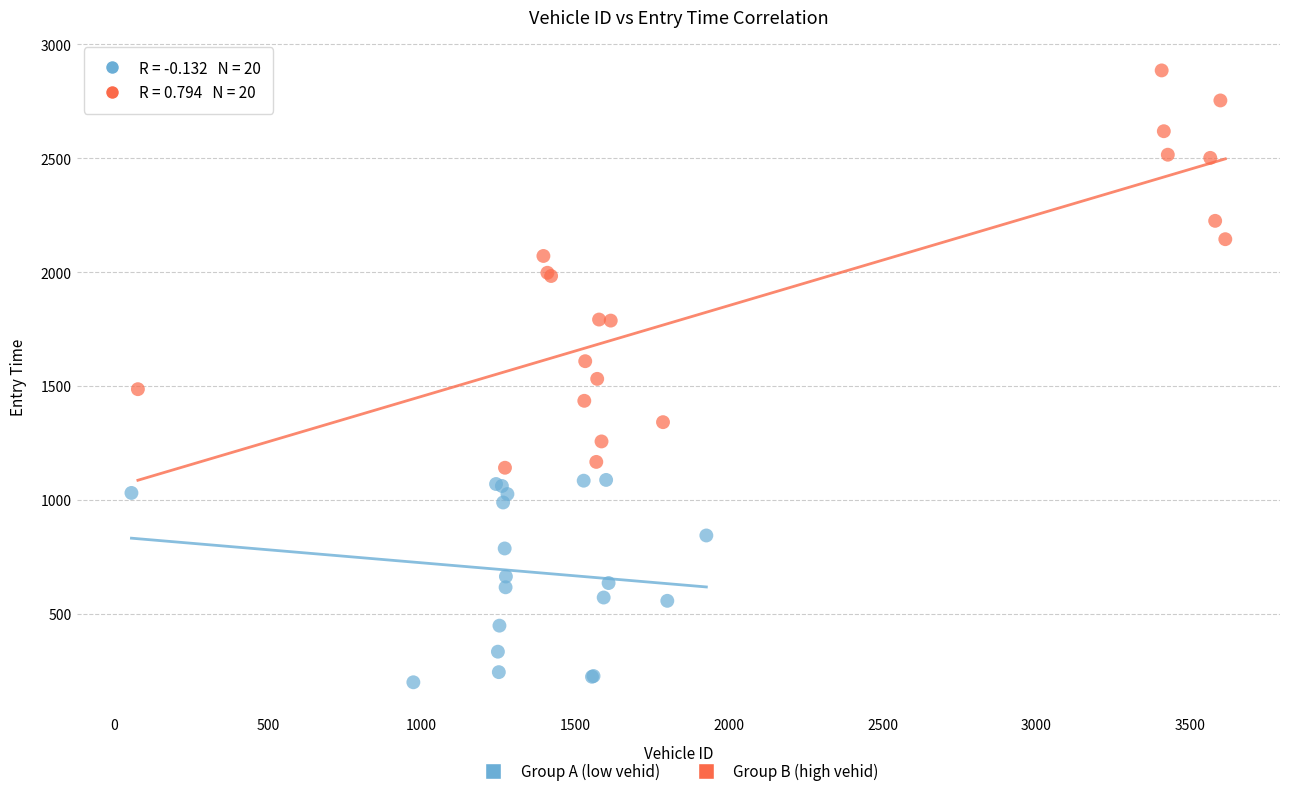

Which series reaches the minimum Y coordinate?

Group A (low vehid)